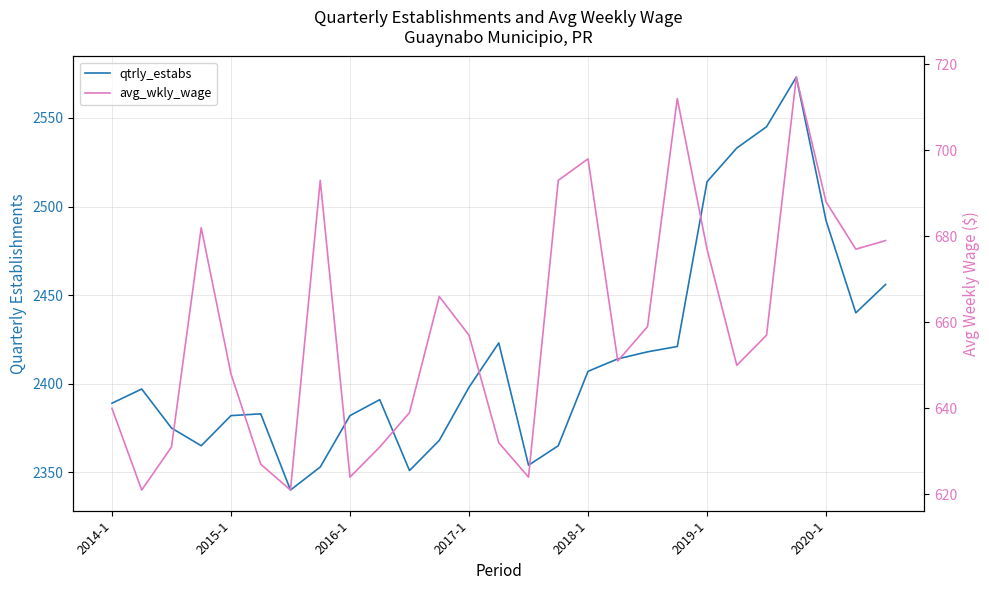

The value of avg_wkly_wage at 7 is 996. True or false?

False